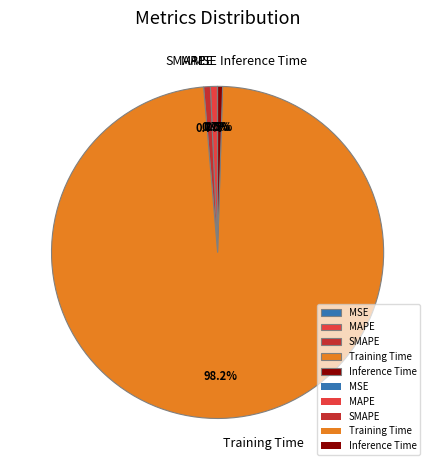

Do MAPE and Training Time together represent more than half of the pie?

Yes